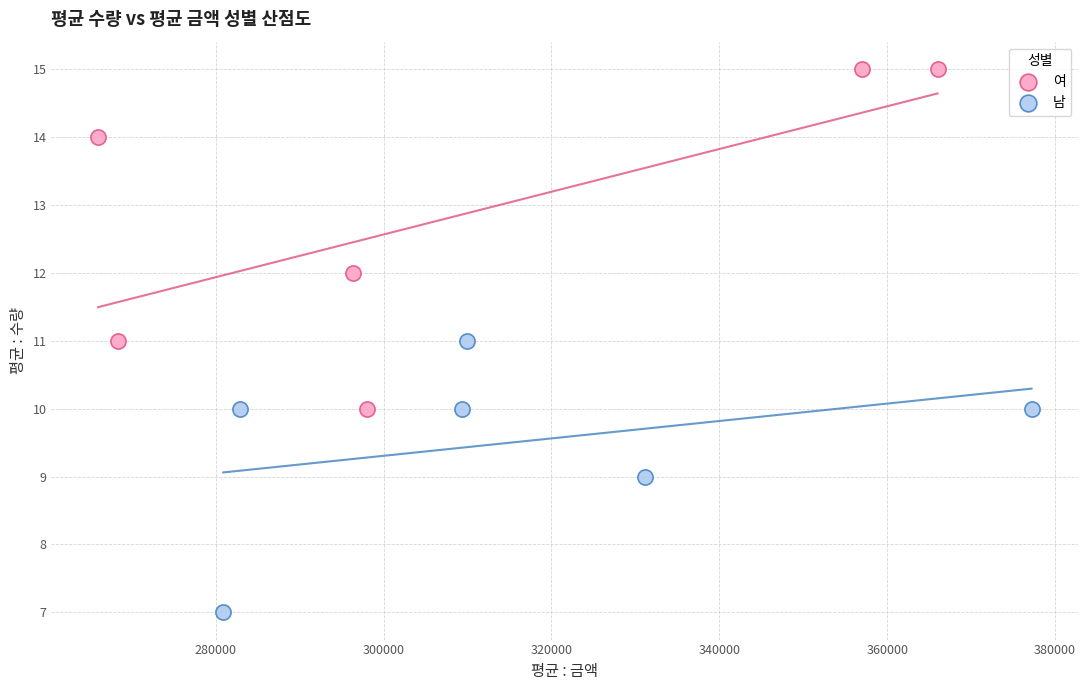

Which series has the largest Y range (max minus min)?

여